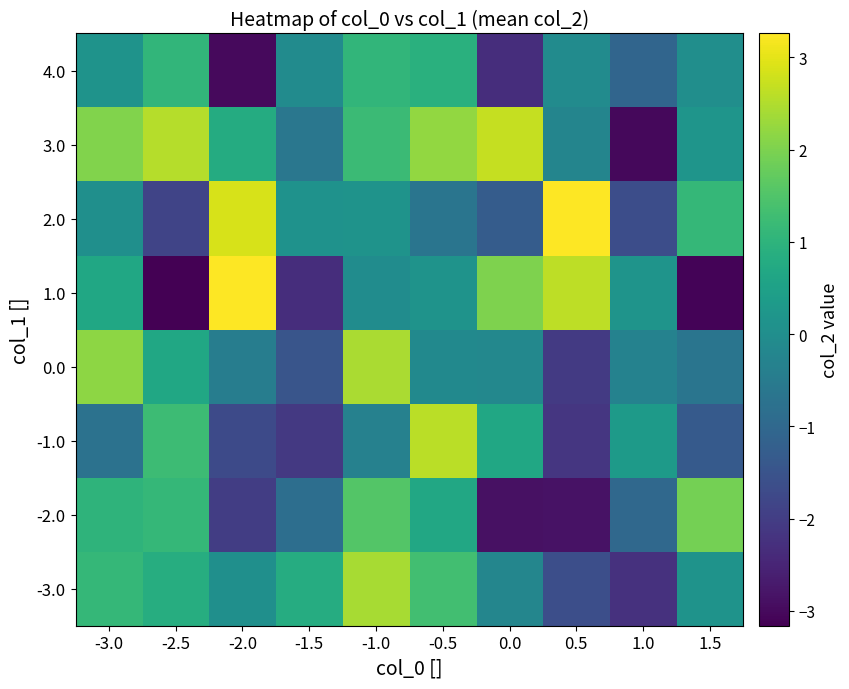

Reading left to right, list all the values displayed in this chart.

-3.0: -3.0=1.1	-2.5=0.8	-2.0=0.0	-1.5=0.8	-1.0=2.4	-0.5=1.3	0.0=-0.2	0.5=-1.6	1.0=-2.2	1.5=0.1
-2.0: -3.0=1.0	-2.5=1.1	-2.0=-2.0	-1.5=-0.8	-1.0=1.6	-0.5=0.7	0.0=-2.9	0.5=-2.8	1.0=-1.0	1.5=1.9
-1.0: -3.0=-0.7	-2.5=1.2	-2.0=-1.7	-1.5=-2.1	-1.0=-0.3	-0.5=2.6	0.0=0.7	0.5=-2.1	1.0=0.3	1.5=-1.3
0.0: -3.0=2.2	-2.5=0.7	-2.0=-0.4	-1.5=-1.5	-1.0=2.4	-0.5=-0.1	0.0=-0.2	0.5=-2.1	1.0=-0.3	1.5=-0.7
1.0: -3.0=0.7	-2.5=-3.2	-2.0=3.3	-1.5=-2.3	-1.0=-0.0	-0.5=0.1	0.0=2.0	0.5=2.6	1.0=0.2	1.5=-3.1
2.0: -3.0=0.0	-2.5=-1.8	-2.0=2.9	-1.5=0.1	-1.0=0.1	-0.5=-0.7	0.0=-1.3	0.5=3.2	1.0=-1.7	1.5=1.1
3.0: -3.0=2.0	-2.5=2.6	-2.0=0.8	-1.5=-0.6	-1.0=1.2	-0.5=2.2	0.0=2.7	0.5=-0.2	1.0=-3.0	1.5=0.2
4.0: -3.0=0.1	-2.5=1.1	-2.0=-3.0	-1.5=-0.1	-1.0=1.1	-0.5=0.9	0.0=-2.3	0.5=-0.1	1.0=-1.1	1.5=0.0